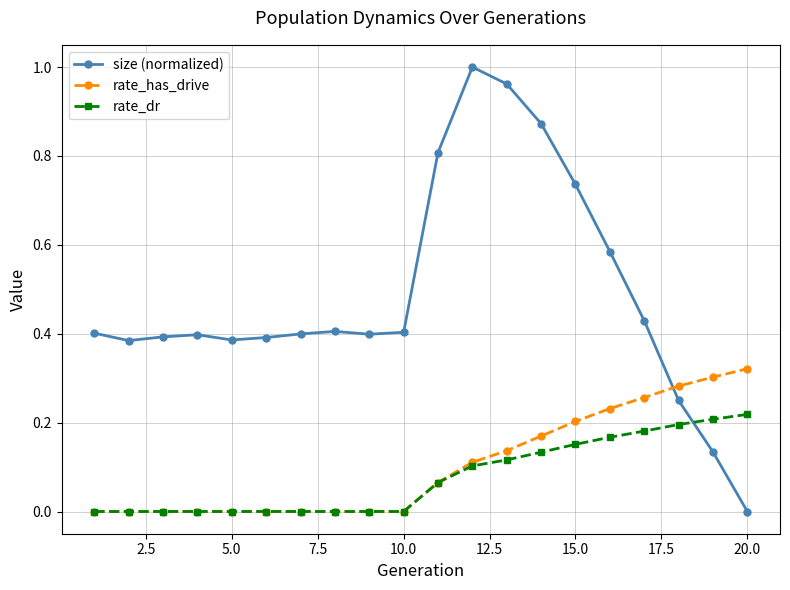

What is the sum of all rate_has_drive values?

2.1